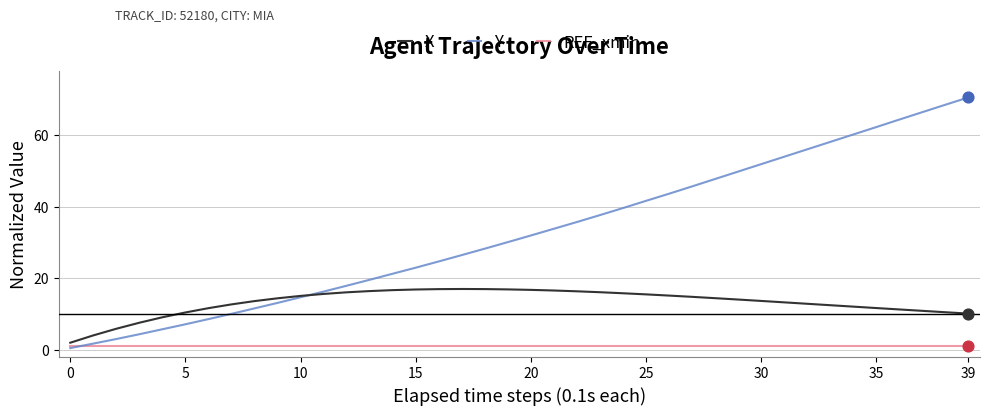

Which series has the largest total across all categories?

Y